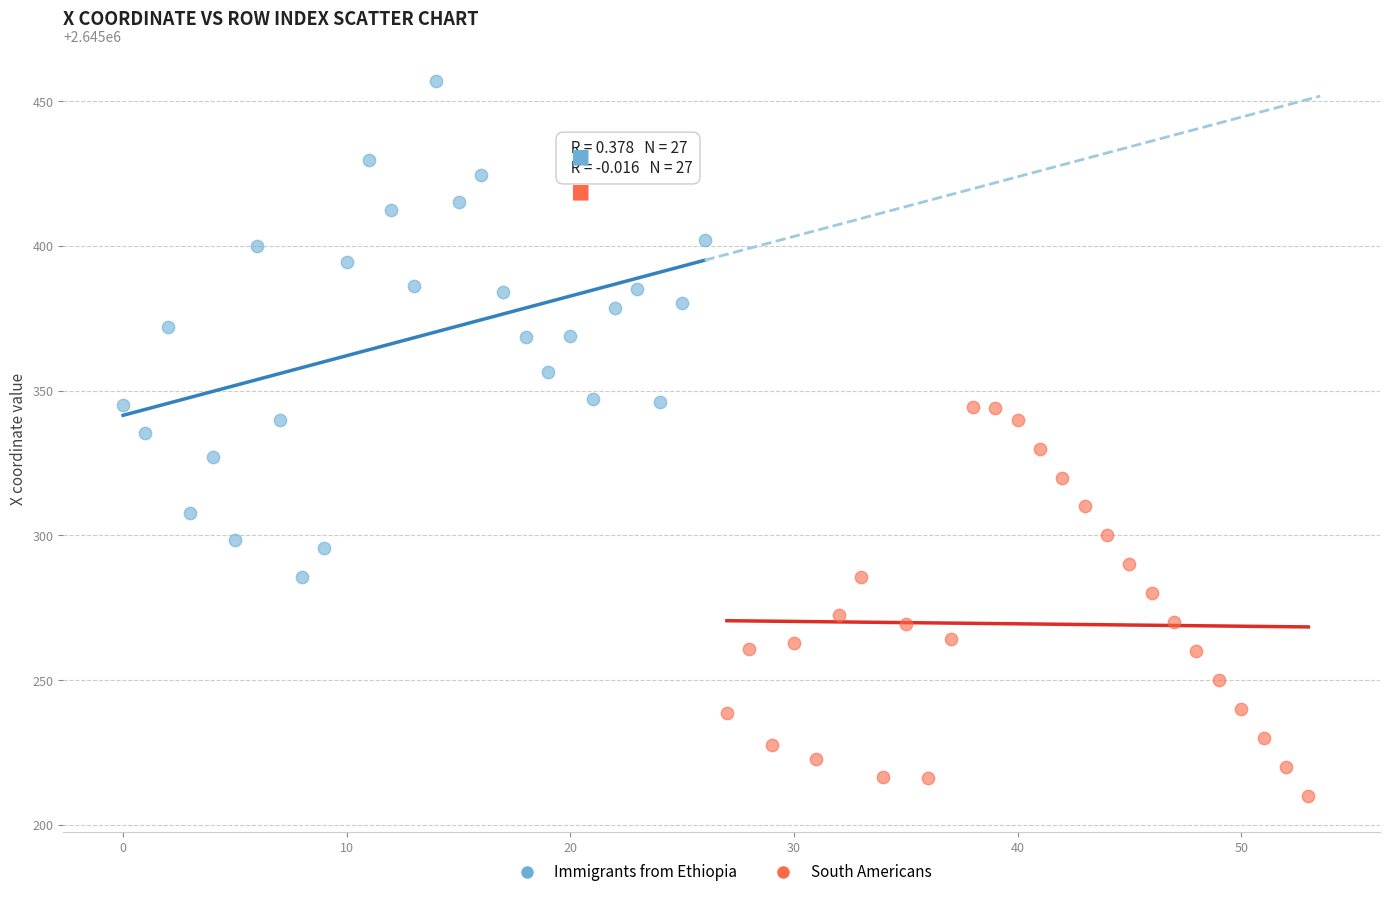

Which series contains the highest Y value?

Immigrants from Ethiopia